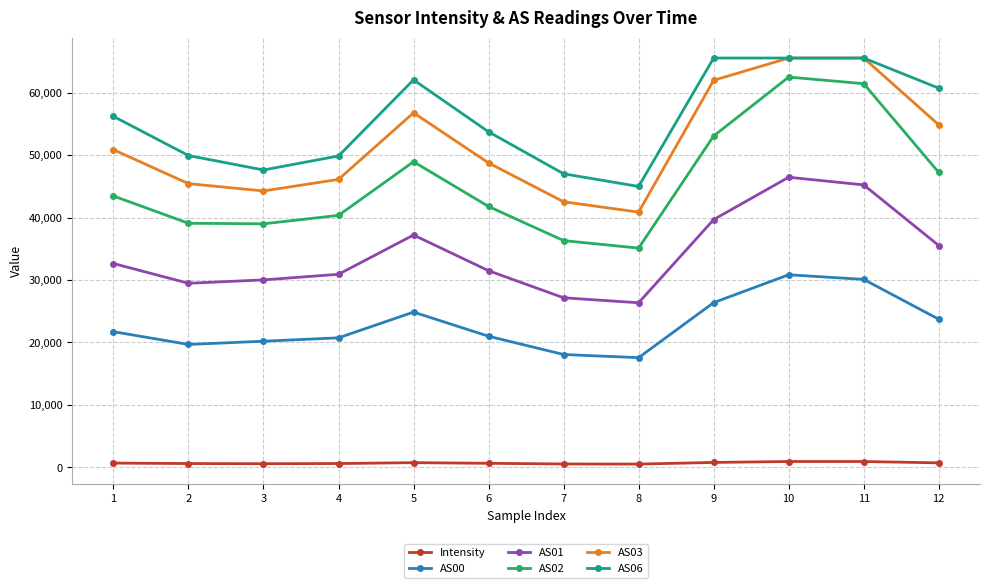

Which series changed the most between 5 and 6?

AS06